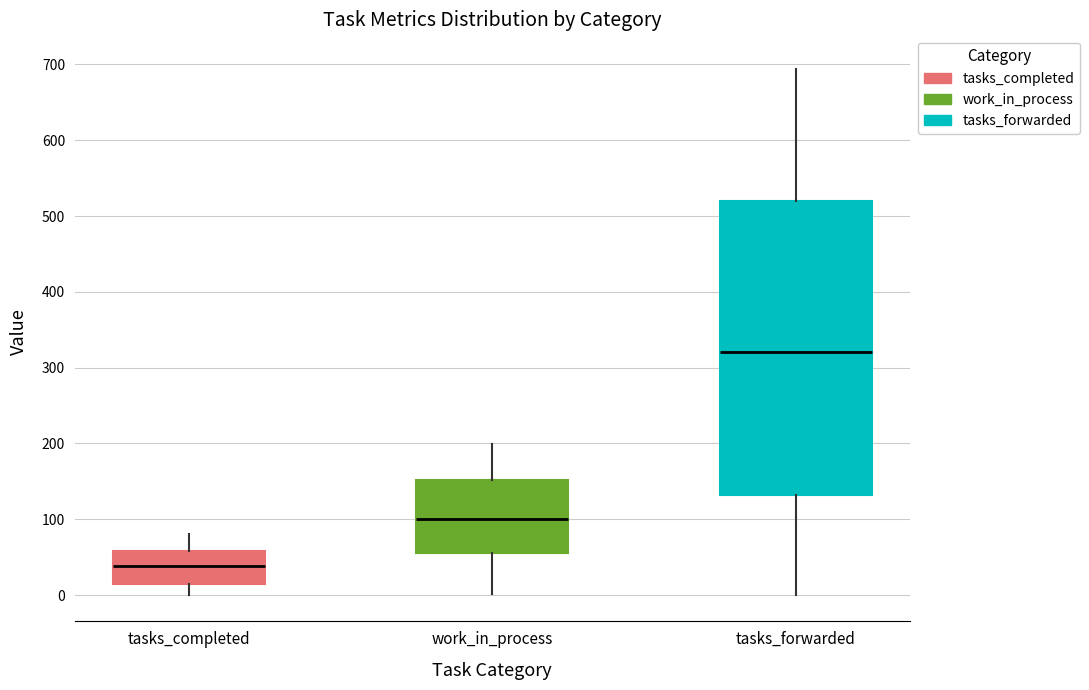

Where does the lower whisker of the box for work_in_process end on the y-axis? The values are not printed on the chart, so give them approximately, as read against the axis.

0